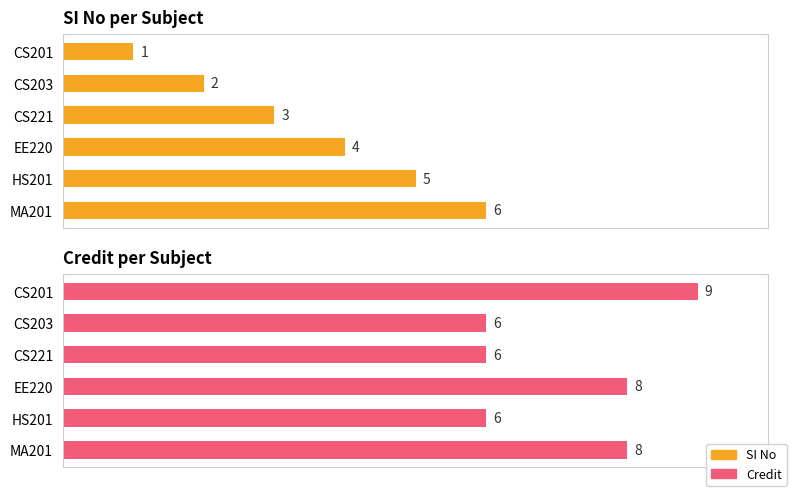

At CS203, list the series in order from smallest to largest.

SI No, Credit